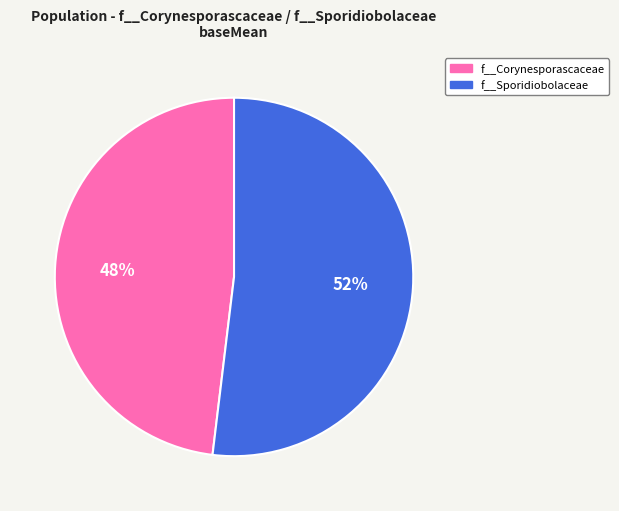

To the nearest percent, what portion does f__Sporidiobolaceae represent?

52%